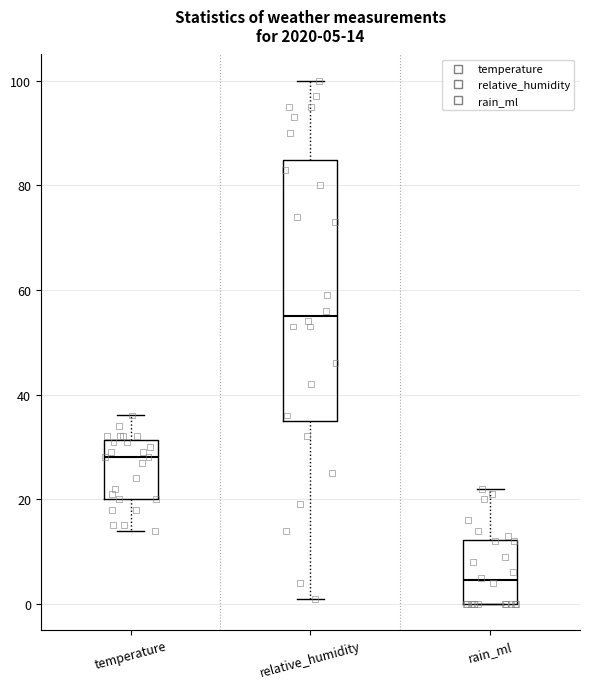

Which box is the tallest, from its lower edge to its upper edge?

relative_humidity